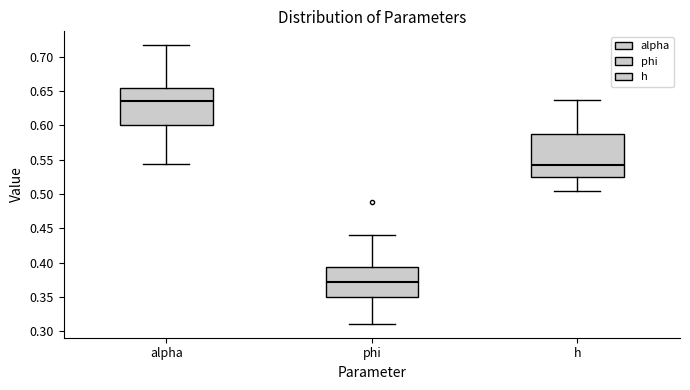

Comparing the boxes themselves (not the whiskers), which one is the tallest?

h